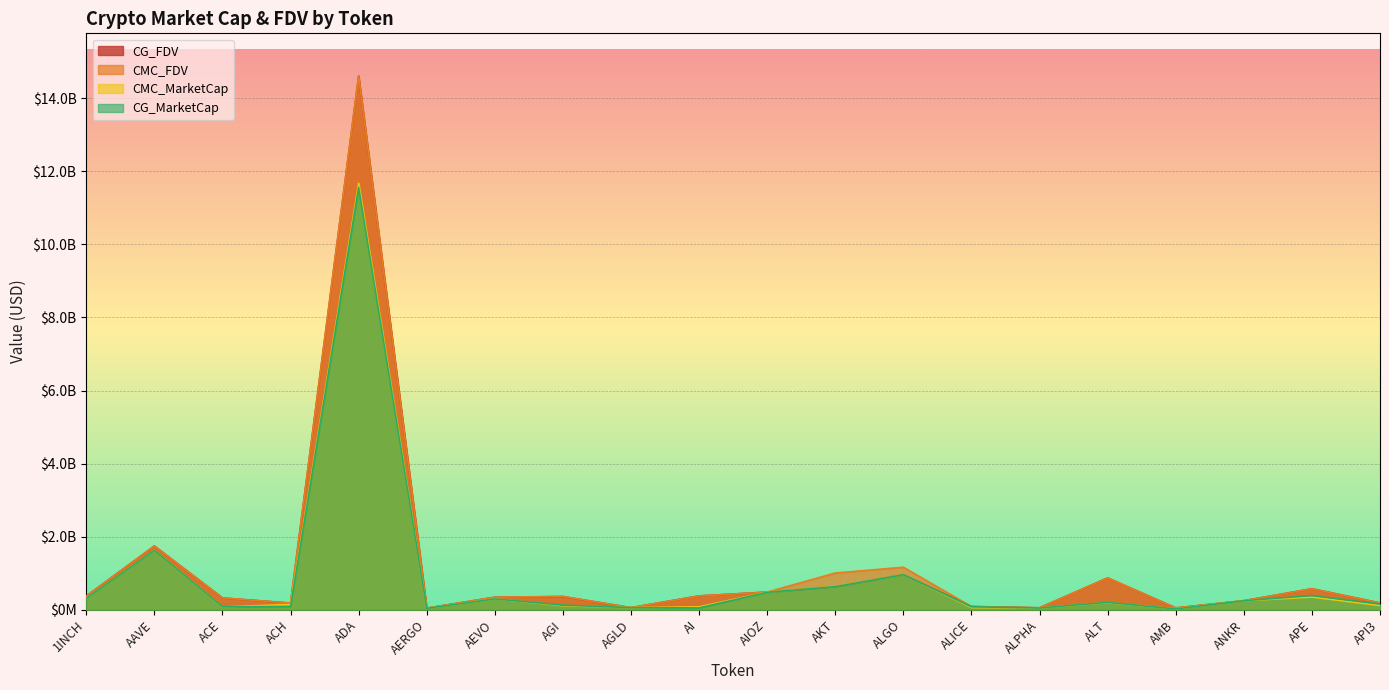

In CG_FDV, how many points are higher than both neighbors (excluding endpoints)?

6